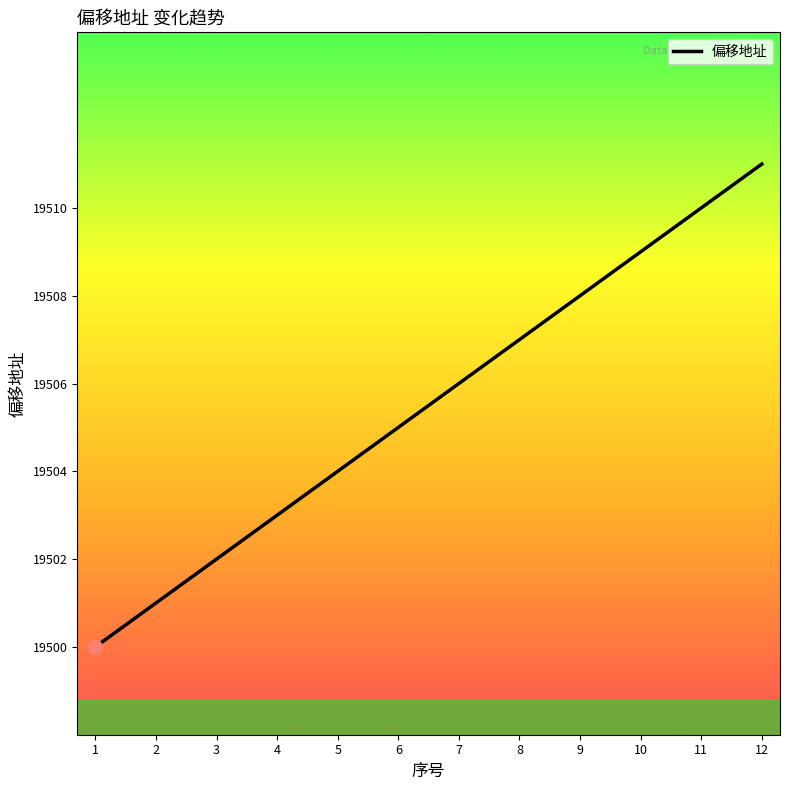

The value at 5 is 31767. True or false?

False